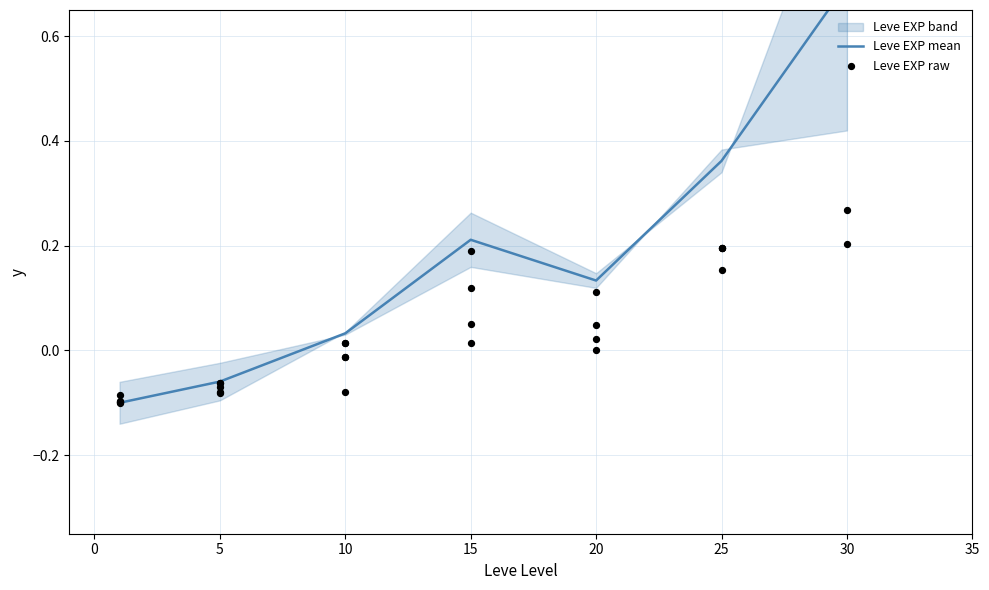

Between 10 and 25, which is larger?

25